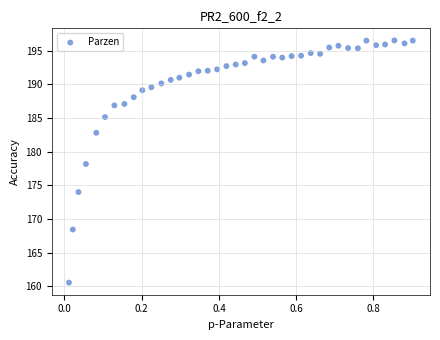

What is the range of X values (max minus min)?

0.9